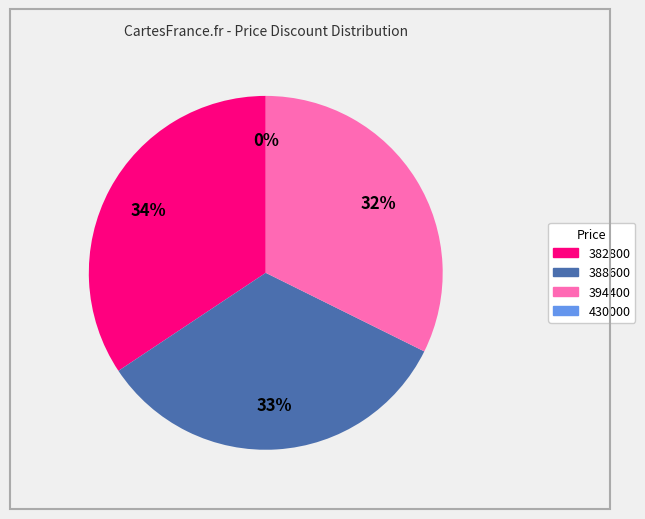

Which category has the biggest portion of the pie?

382800